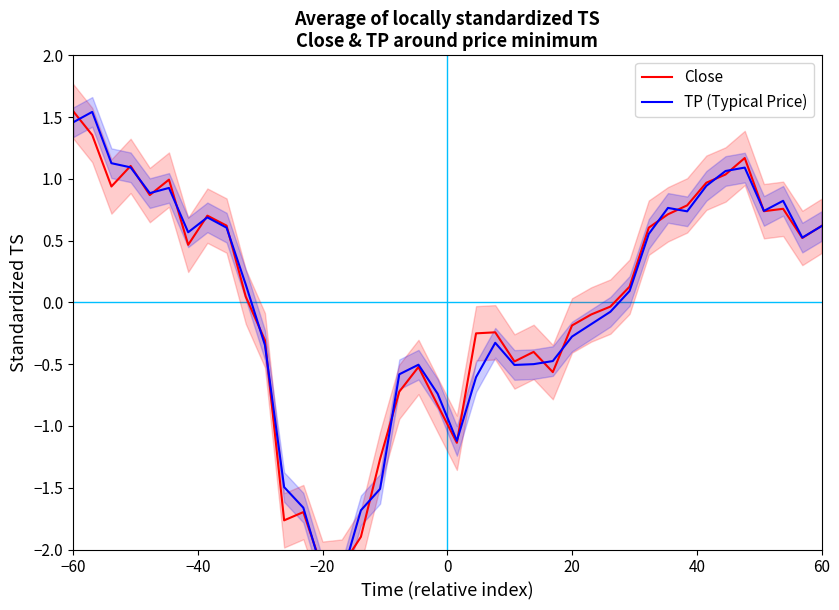

In TP (Typical Price), how many points are lower than both neighbors (excluding endpoints)?

8